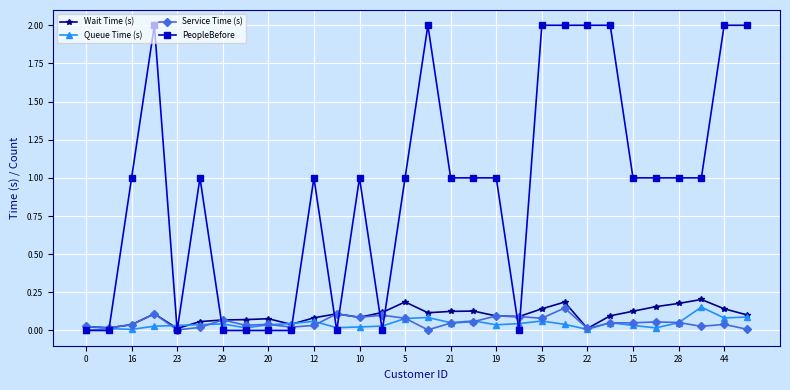

True or false: Queue Time (s) has more than 1 points higher than both neighbors.

True